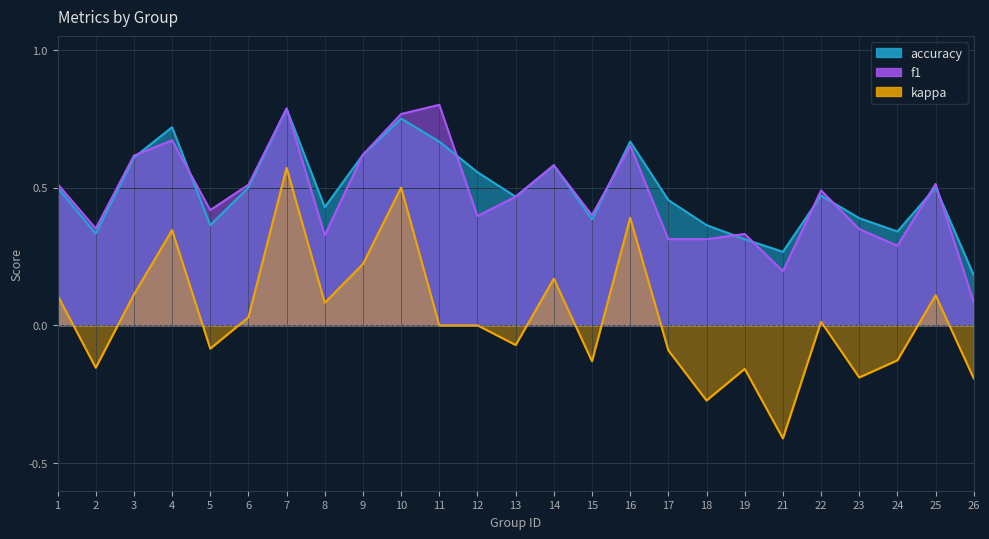

The f1 series shows 0.4 at 5. True or false?

True